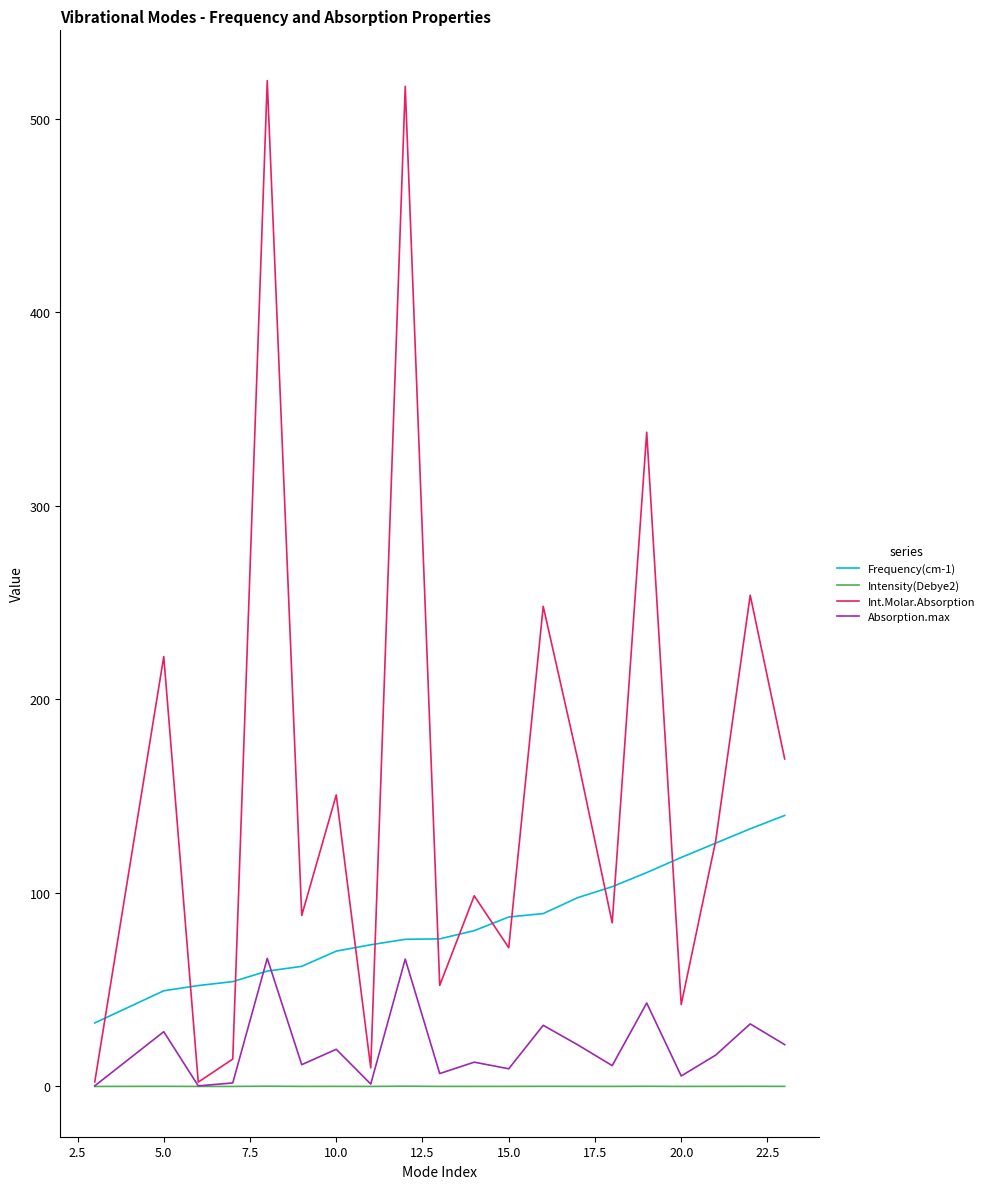

List the series in order of their peak value, highest first.

Int.Molar.Absorption, Frequency(cm-1), Absorption.max, Intensity(Debye2)